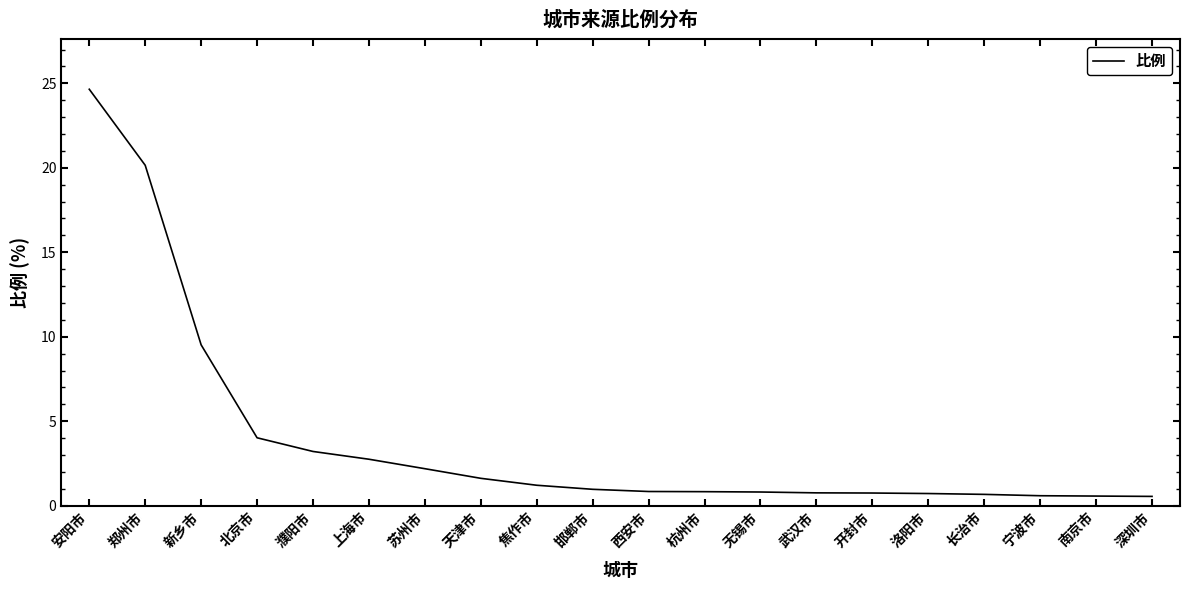

What is the approximate value at 苏州市?

2.2